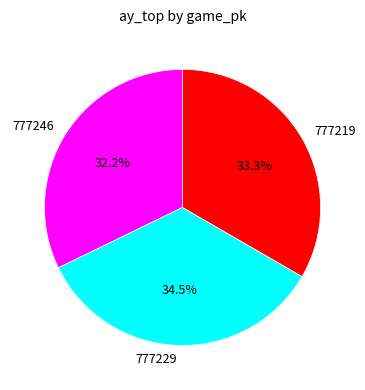

To the nearest percent, what is the difference between the 777246 and 777229 slice percentages?

2%